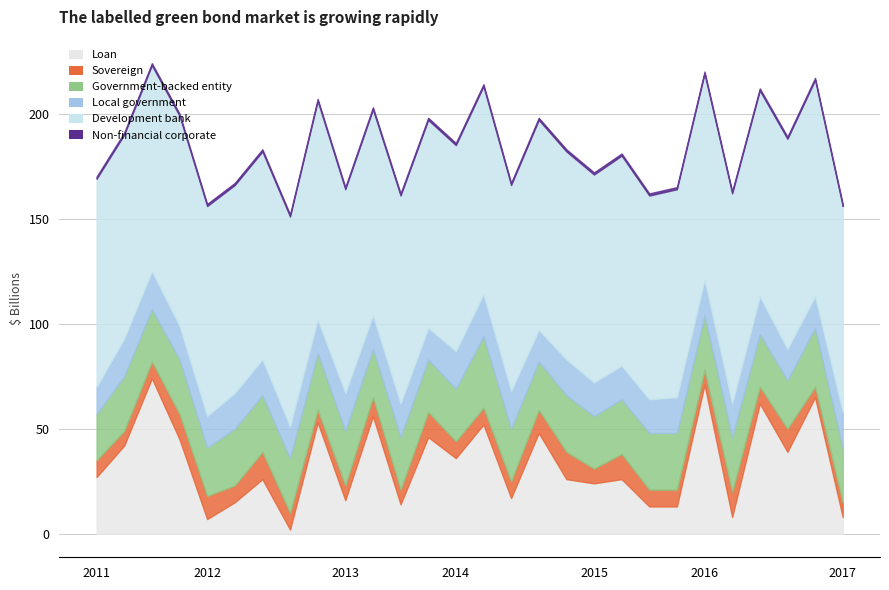

What is the greatest value displayed?

104